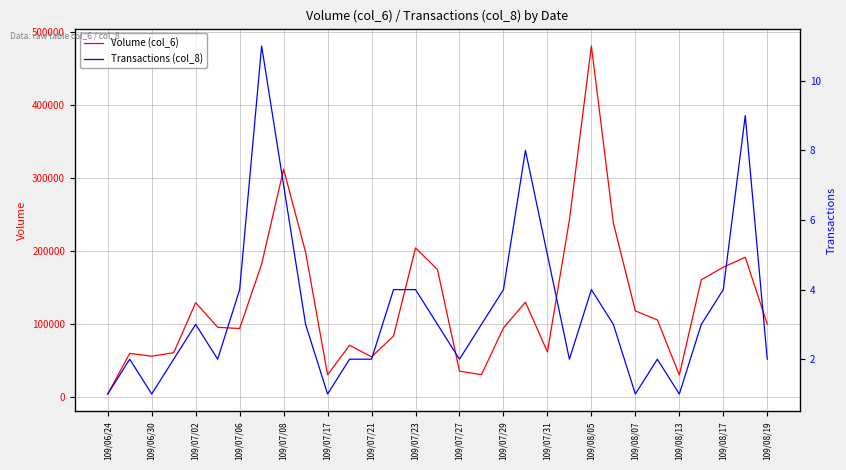

What is the difference between the maximum and second lowest values in the Transactions (col_8) series?

10